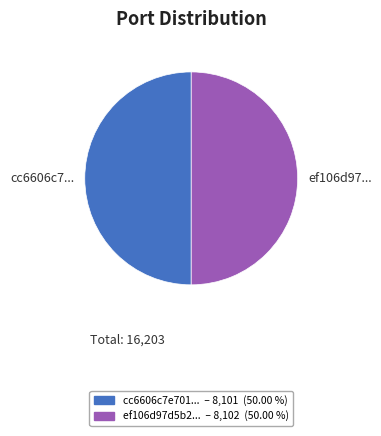

Count the number of slices in the pie.

2